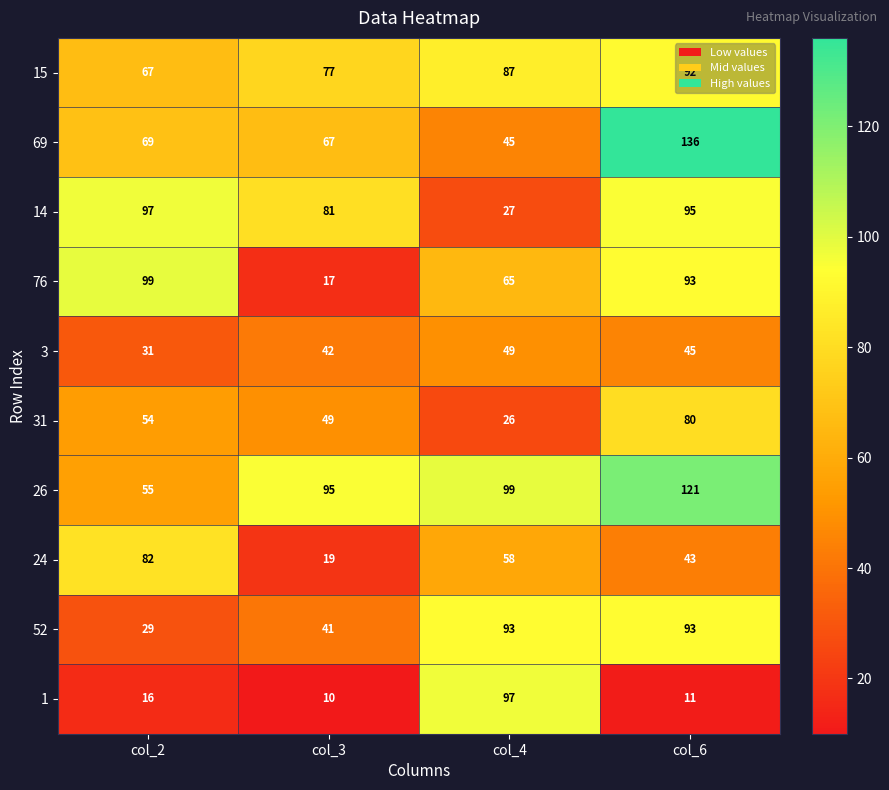

What is the difference between the highest and lowest values at col_3?

85